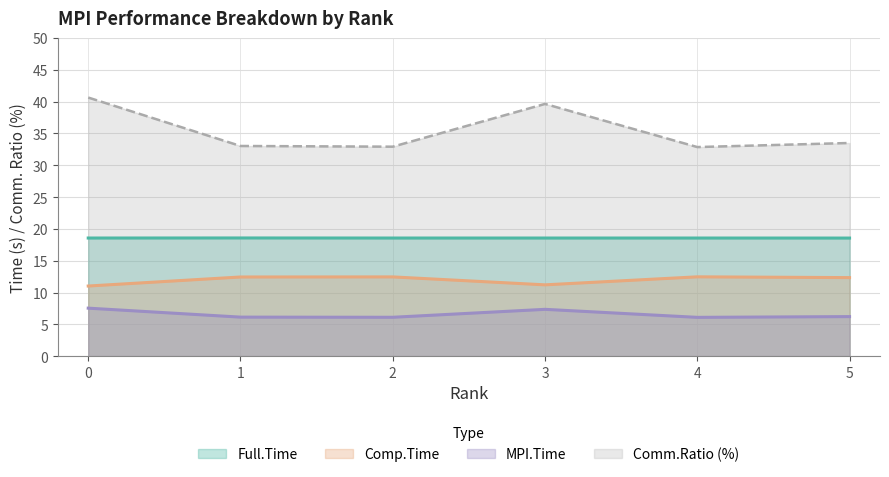

List the series in order of their peak value, highest first.

Comm.Ratio (%), Full.Time, Comp.Time, MPI.Time